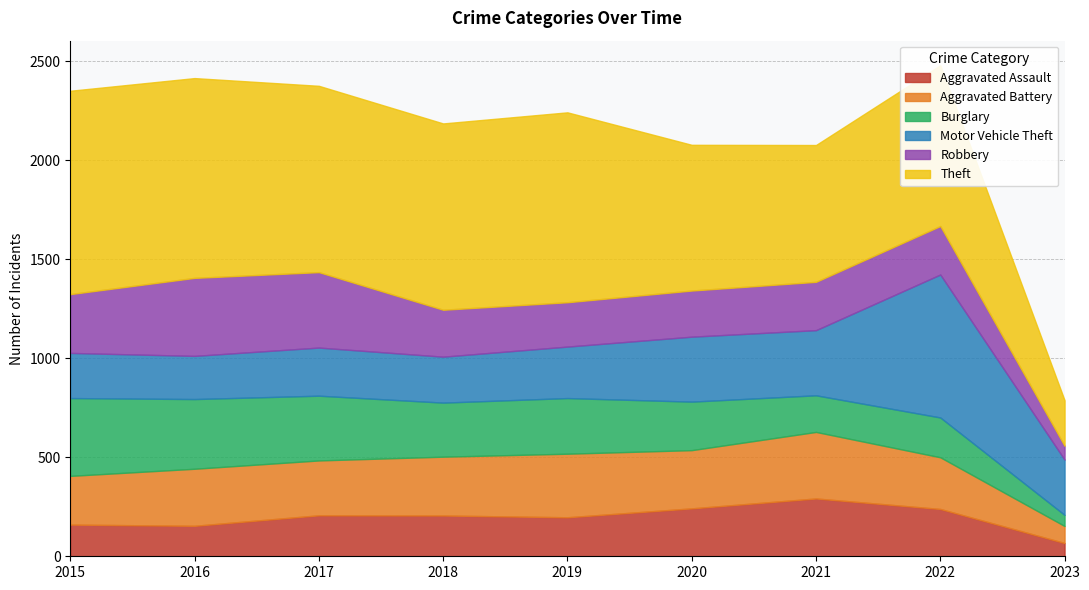

Reading right to left, what are all the values shown in this chart?

Aggravated Assault: 2023=67	2022=239	2021=292	2020=242	2019=197	2018=206	2017=207	2016=154	2015=160
Aggravated Battery: 2023=86	2022=261	2021=336	2020=294	2019=321	2018=297	2017=277	2016=288	2015=246
Burglary: 2023=56	2022=201	2021=185	2020=245	2019=281	2018=273	2017=327	2016=352	2015=393
Motor Vehicle Theft: 2023=279	2022=722	2021=329	2020=328	2019=260	2018=232	2017=243	2016=218	2015=228
Robbery: 2023=70	2022=245	2021=244	2020=233	2019=224	2018=237	2017=381	2016=394	2015=297
Theft: 2023=230	2022=812	2021=691	2020=736	2019=959	2018=941	2017=941	2016=1009	2015=1027